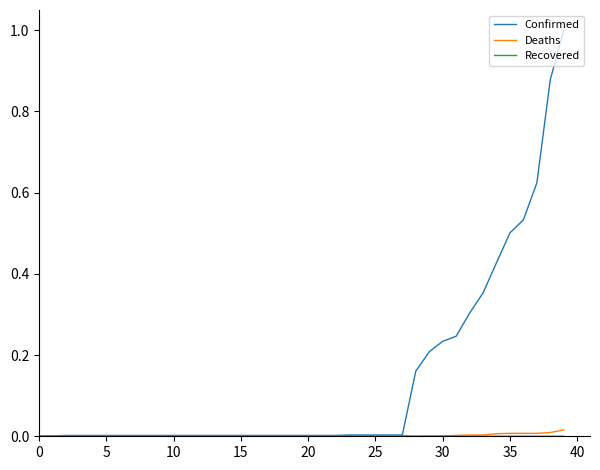

Which series has the largest total across all categories?

Confirmed